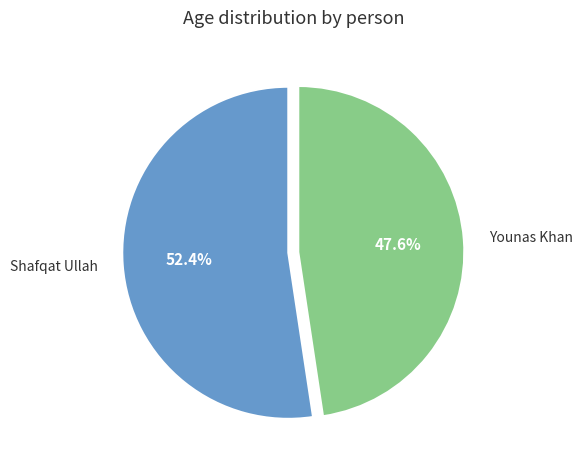

To the nearest percent, what is the average slice percentage?

50%